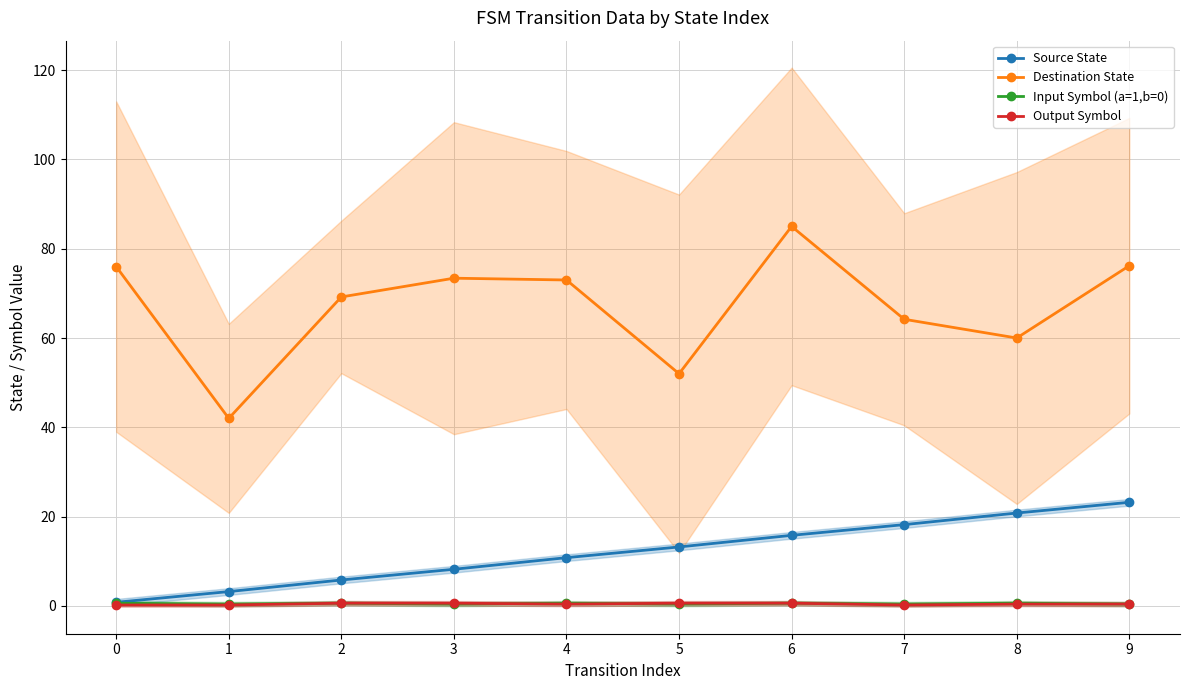

Where does the Source State series first go above 13?

5